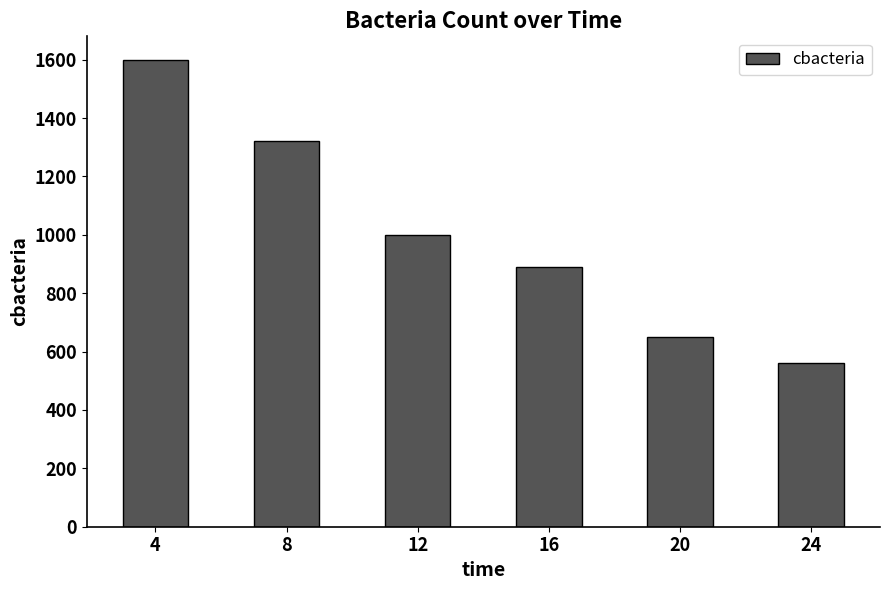

List the labels in order of value, smallest first.

24, 20, 16, 12, 8, 4